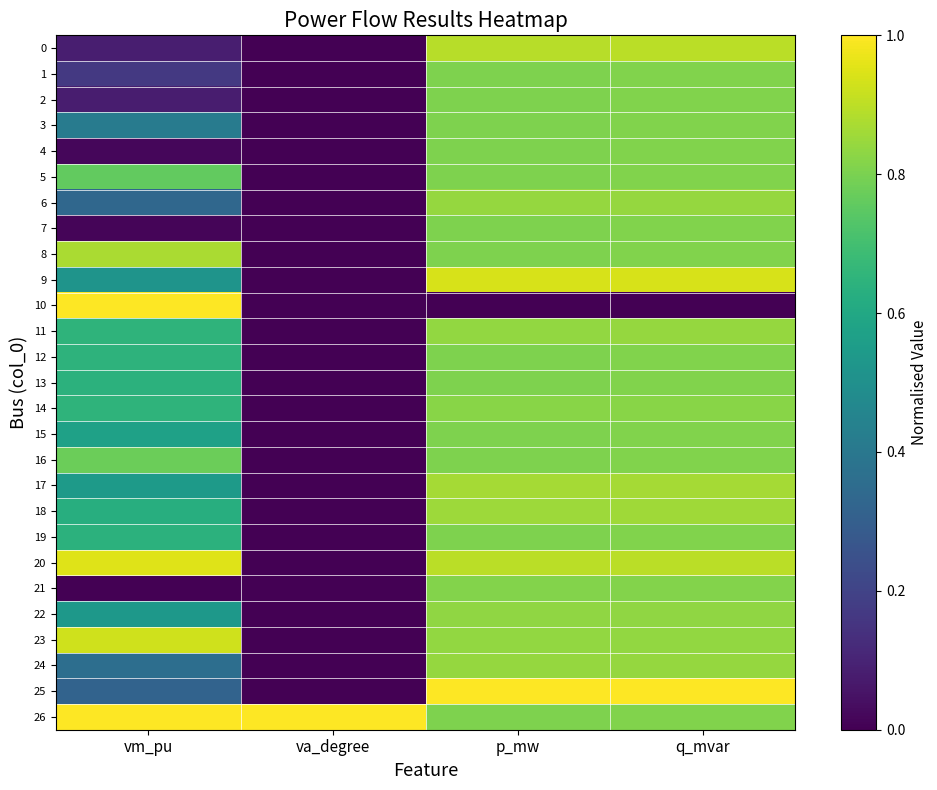

Reading left to right, list all the values displayed in this chart.

0: vm_pu=0.1	va_degree=0.0	p_mw=0.9	q_mvar=0.9
1: vm_pu=0.2	va_degree=0.0	p_mw=0.8	q_mvar=0.8
2: vm_pu=0.1	va_degree=0.0	p_mw=0.8	q_mvar=0.8
3: vm_pu=0.4	va_degree=0.0	p_mw=0.8	q_mvar=0.8
4: vm_pu=0.0	va_degree=0.0	p_mw=0.8	q_mvar=0.8
5: vm_pu=0.8	va_degree=0.0	p_mw=0.8	q_mvar=0.8
6: vm_pu=0.3	va_degree=0.0	p_mw=0.8	q_mvar=0.8
7: vm_pu=0.0	va_degree=0.0	p_mw=0.8	q_mvar=0.8
8: vm_pu=0.9	va_degree=0.0	p_mw=0.8	q_mvar=0.8
9: vm_pu=0.5	va_degree=0.0	p_mw=0.9	q_mvar=0.9
10: vm_pu=1.0	va_degree=0.0	p_mw=0.0	q_mvar=0.0
11: vm_pu=0.7	va_degree=0.0	p_mw=0.8	q_mvar=0.8
12: vm_pu=0.6	va_degree=0.0	p_mw=0.8	q_mvar=0.8
13: vm_pu=0.6	va_degree=0.0	p_mw=0.8	q_mvar=0.8
14: vm_pu=0.6	va_degree=0.0	p_mw=0.8	q_mvar=0.8
15: vm_pu=0.6	va_degree=0.0	p_mw=0.8	q_mvar=0.8
16: vm_pu=0.8	va_degree=0.0	p_mw=0.8	q_mvar=0.8
17: vm_pu=0.5	va_degree=0.0	p_mw=0.9	q_mvar=0.9
18: vm_pu=0.6	va_degree=0.0	p_mw=0.9	q_mvar=0.9
19: vm_pu=0.6	va_degree=0.0	p_mw=0.8	q_mvar=0.8
20: vm_pu=1.0	va_degree=0.0	p_mw=0.9	q_mvar=0.9
21: vm_pu=0.0	va_degree=0.0	p_mw=0.8	q_mvar=0.8
22: vm_pu=0.5	va_degree=0.0	p_mw=0.8	q_mvar=0.8
23: vm_pu=0.9	va_degree=0.0	p_mw=0.8	q_mvar=0.8
24: vm_pu=0.4	va_degree=0.0	p_mw=0.8	q_mvar=0.8
25: vm_pu=0.3	va_degree=0.0	p_mw=1.0	q_mvar=1.0
26: vm_pu=1.0	va_degree=1.0	p_mw=0.8	q_mvar=0.8